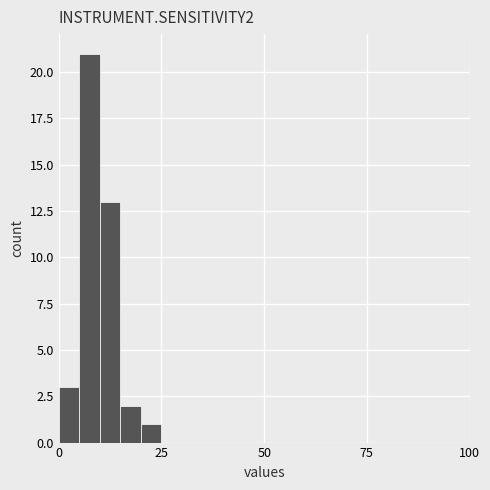

Read against the x-axis, roughly where is the centre of the tallest bar?

10